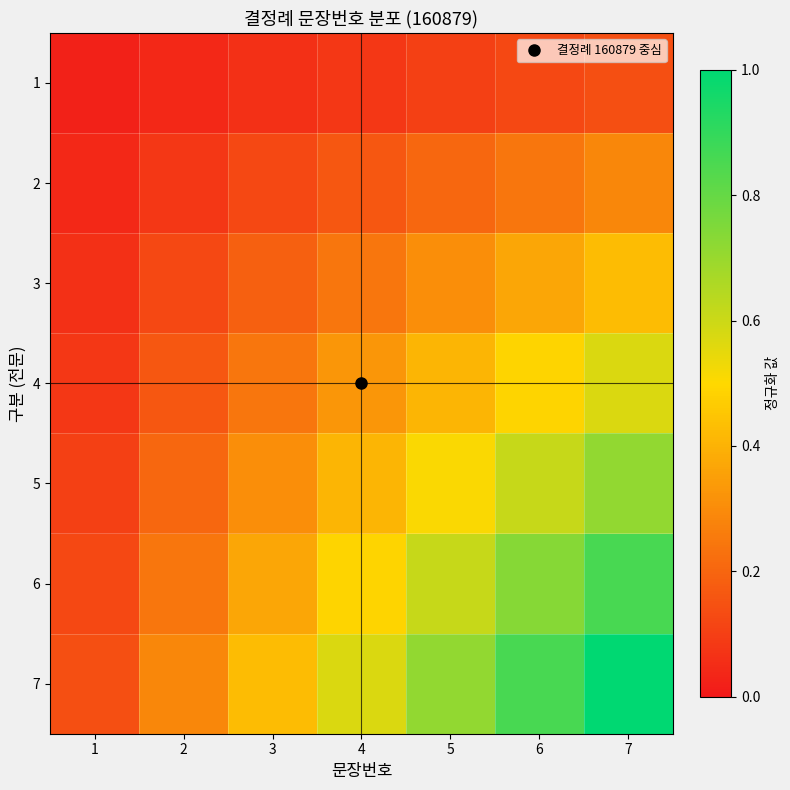

Which has a higher value, 6 or 3?

6